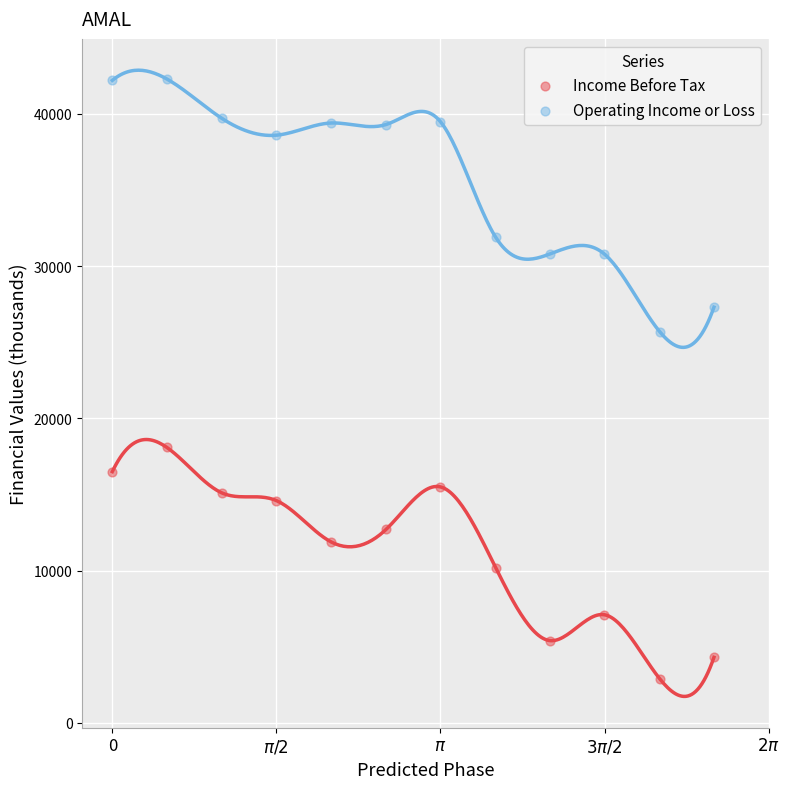

What are all the series names shown in the legend?

Income Before Tax, Operating Income or Loss